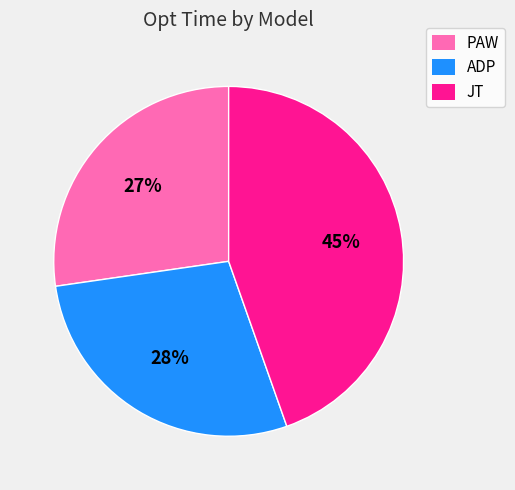

Which slice is the smallest?

PAW